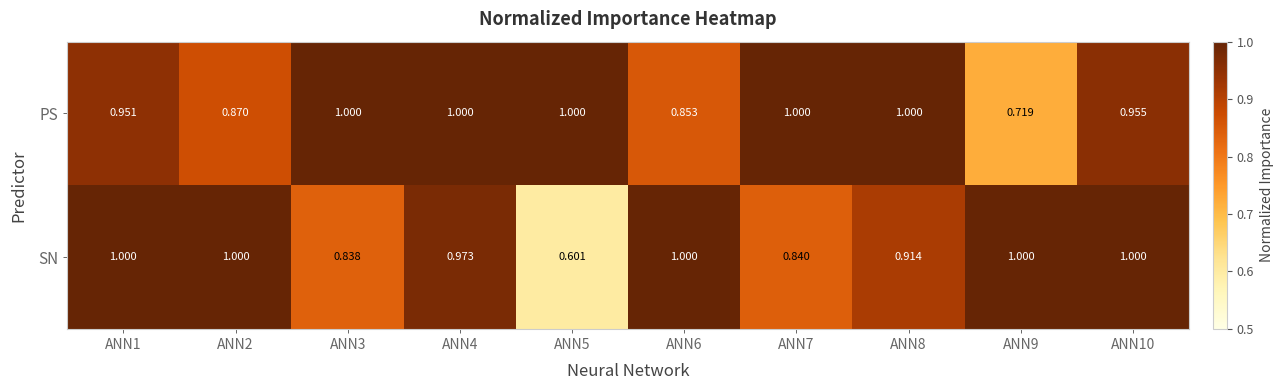

Rank the series at ANN6 from highest to lowest value.

SN, PS